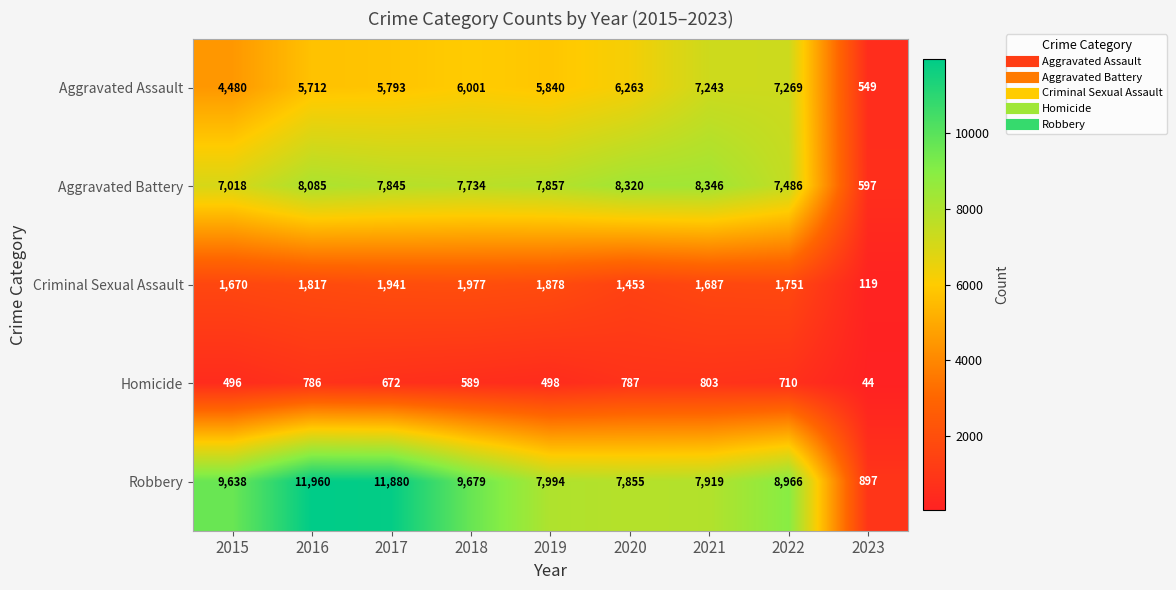

What is the total value across all series at 2019?

24067